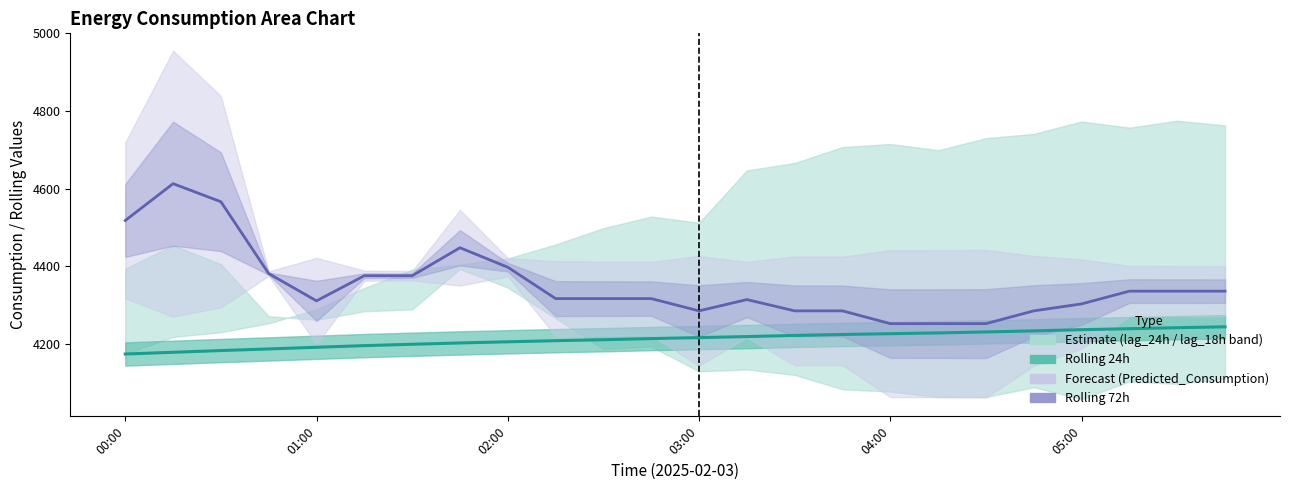

True or false: rolling_24h_line and predicted_line intersect in this chart.

False